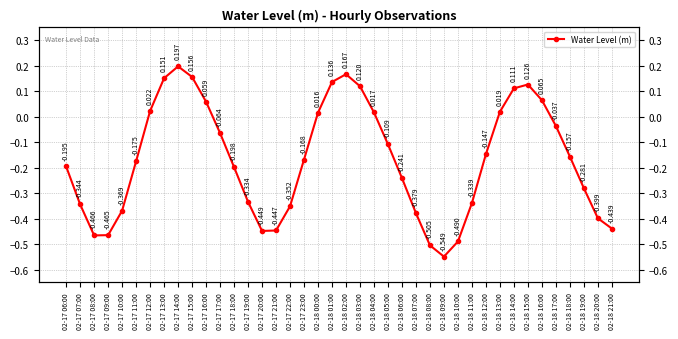

What position from the right is 02-17 09:00?

37